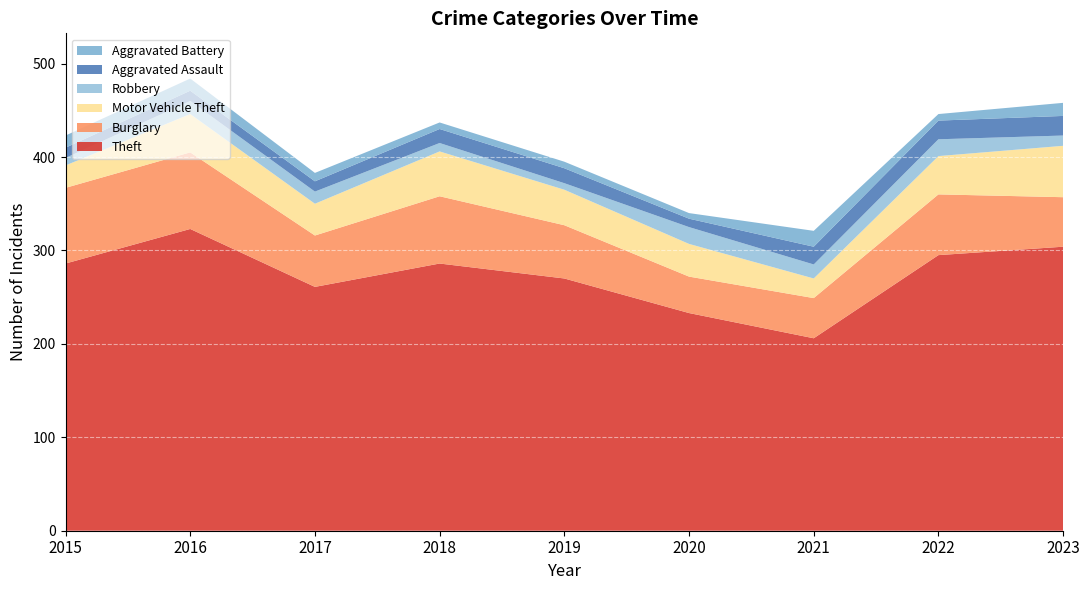

Reading left to right, list all the values displayed in this chart.

Theft: 2015=286	2016=323	2017=261	2018=286	2019=270	2020=233	2021=206	2022=295	2023=304
Burglary: 2015=81	2016=82	2017=55	2018=72	2019=57	2020=39	2021=43	2022=65	2023=53
Motor Vehicle Theft: 2015=24	2016=41	2017=34	2018=48	2019=38	2020=35	2021=21	2022=41	2023=55
Robbery: 2015=8	2016=14	2017=13	2018=9	2019=7	2020=18	2021=15	2022=18	2023=11
Aggravated Assault: 2015=11	2016=11	2017=11	2018=15	2019=16	2020=9	2021=19	2022=20	2023=21
Aggravated Battery: 2015=13	2016=13	2017=9	2018=7	2019=7	2020=6	2021=17	2022=7	2023=14